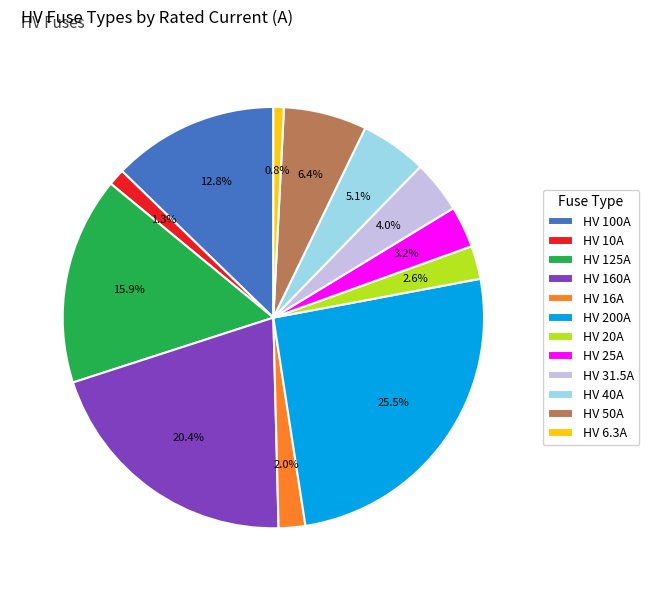

What is the largest slice in the pie chart?

HV 200A